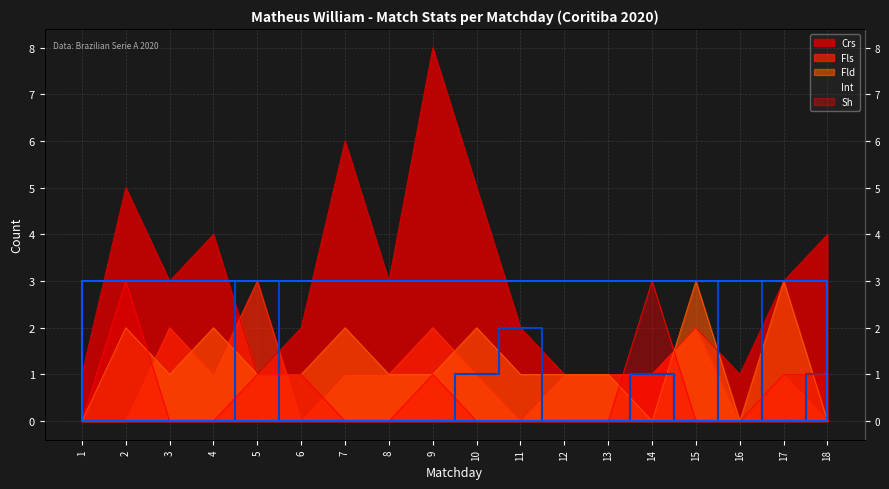

Does the chart display data point markers on the line(s)?

No